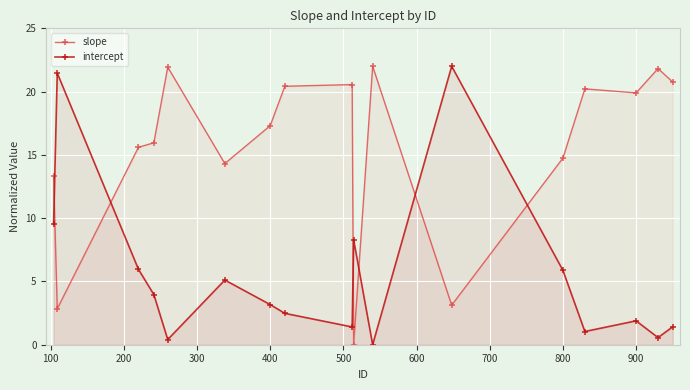

True or false: intercept and slope intersect in this chart.

True